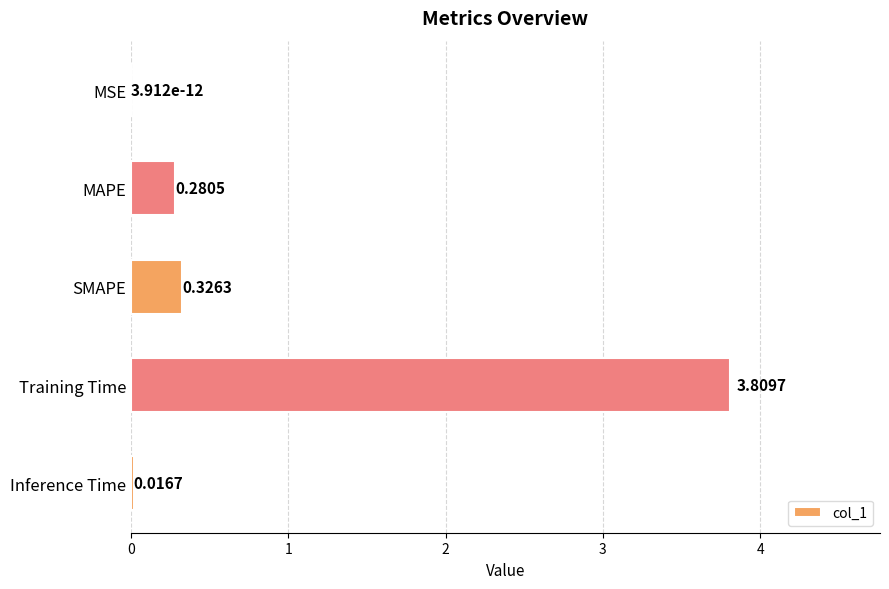

Between Inference Time and MSE, which is larger?

Inference Time